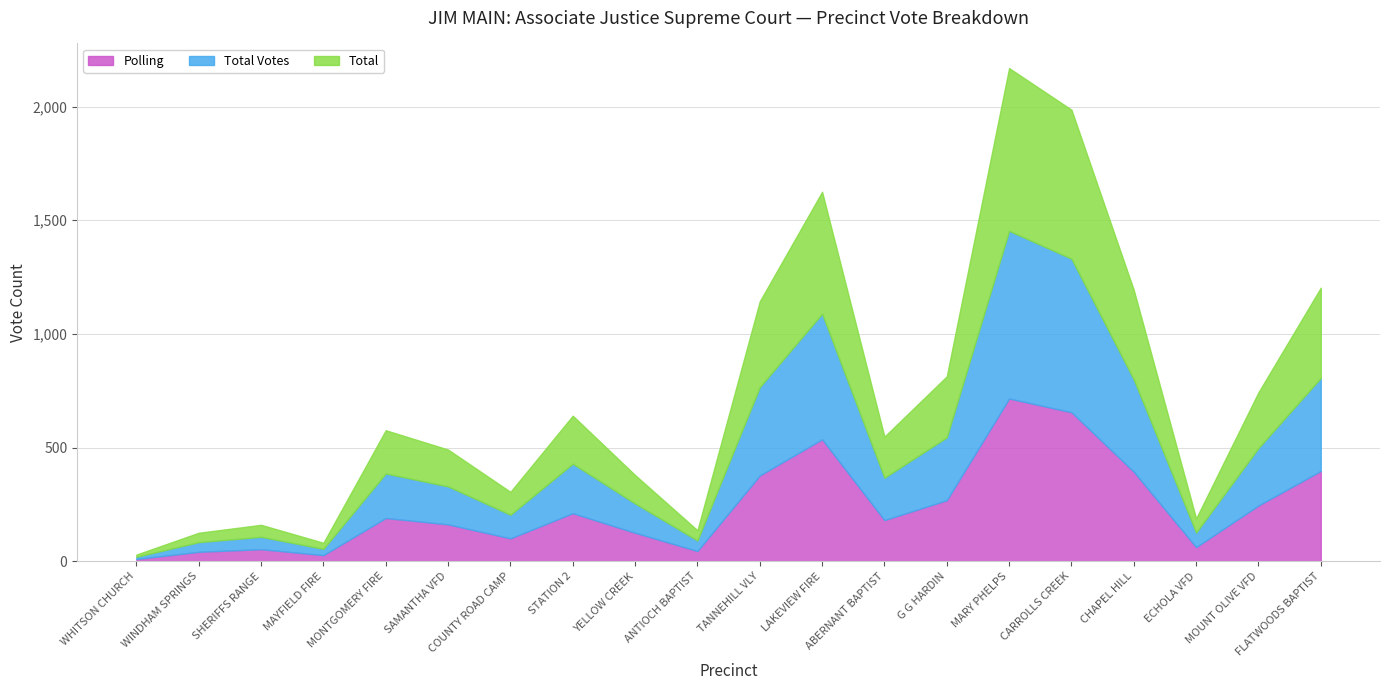

True or false: Total Votes has more than 0 interior local peaks.

True